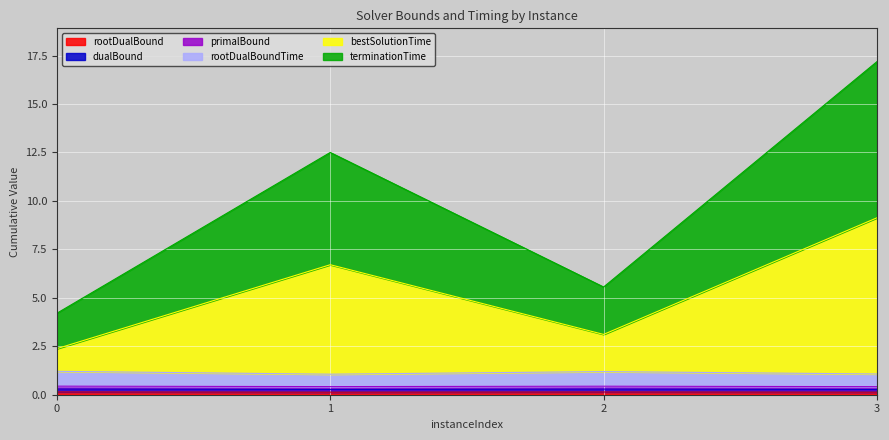

In terminationTime, how many points are higher than both neighbors (excluding endpoints)?

1